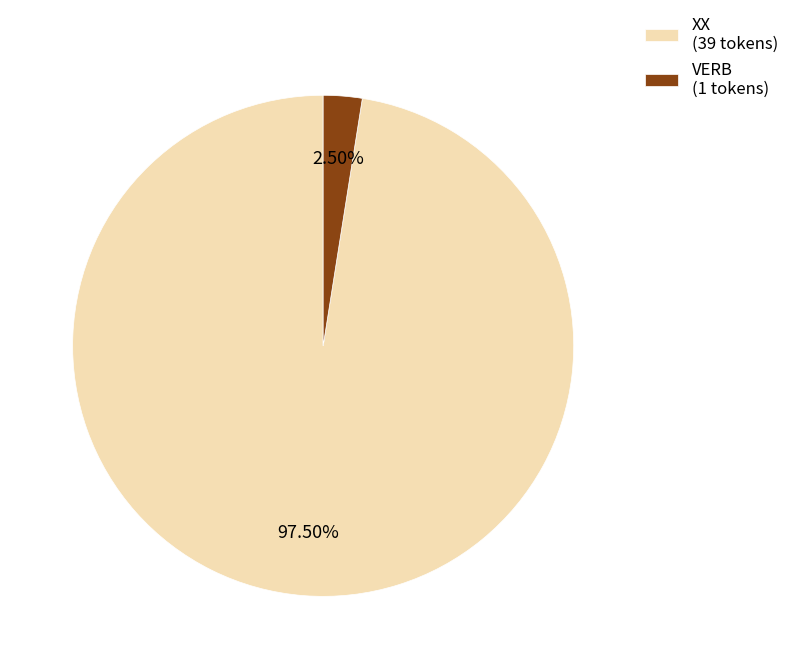

Does VERB (1 tokens) represent more than half of the total?

No